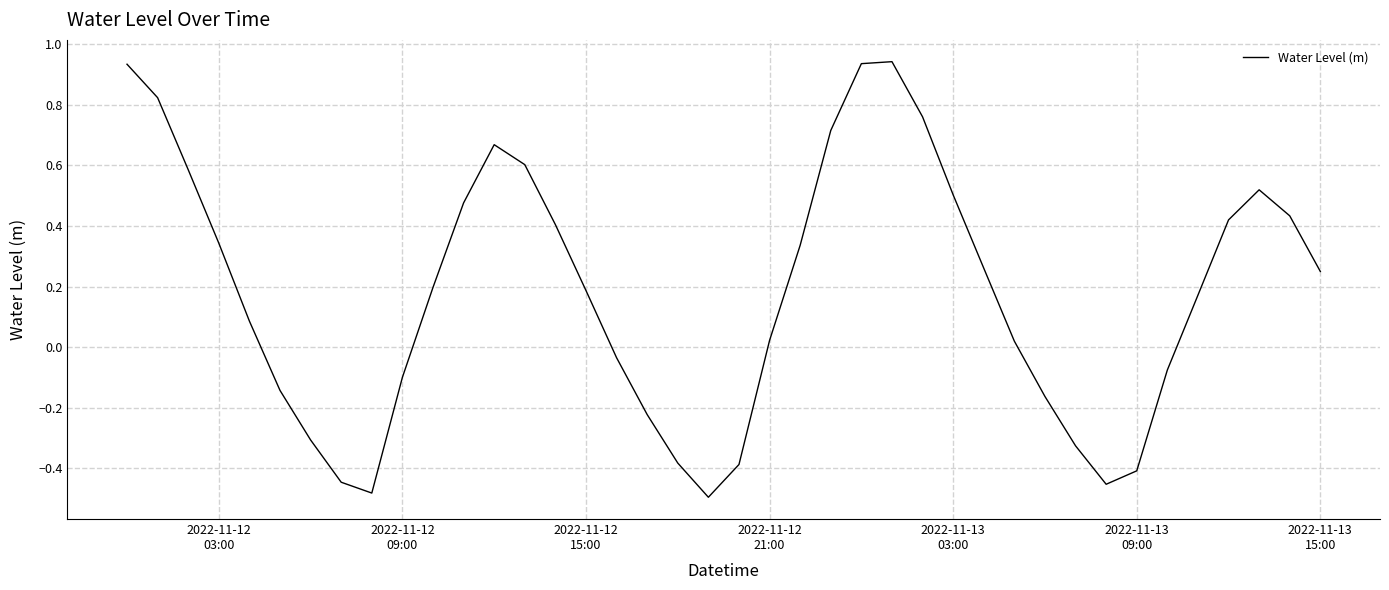

Reading left to right, extract all data points from this chart.

0.9	0.8	0.6	0.3	0.1	-0.1	-0.3	-0.4	-0.5	-0.1	0.2	0.5	0.7	0.6	0.4	0.2	-0.0	-0.2	-0.4	-0.5	-0.4	0.0	0.3	0.7	0.9	0.9	0.8	0.5	0.3	0.0	-0.2	-0.3	-0.5	-0.4	-0.1	0.2	0.4	0.5	0.4	0.2